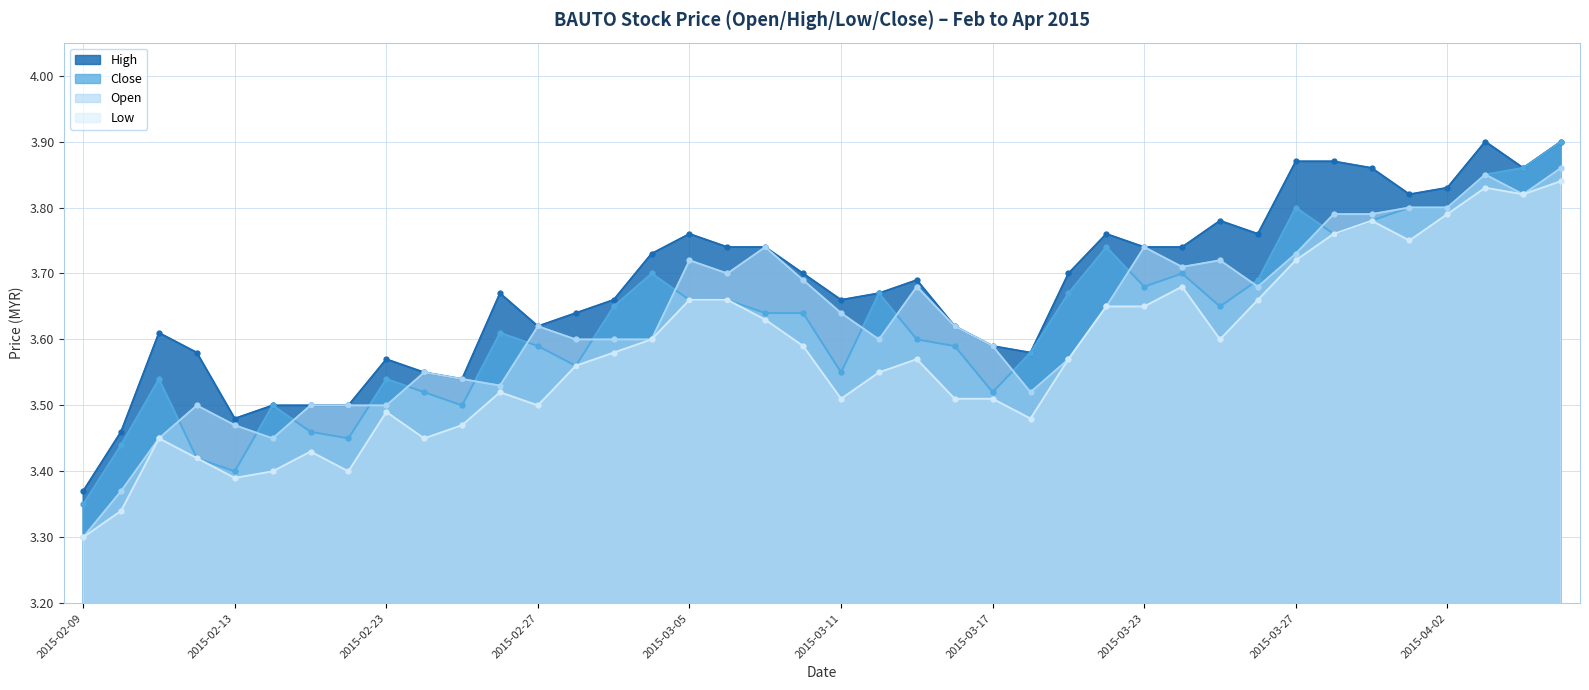

What is the highest value of the low series?

3.8